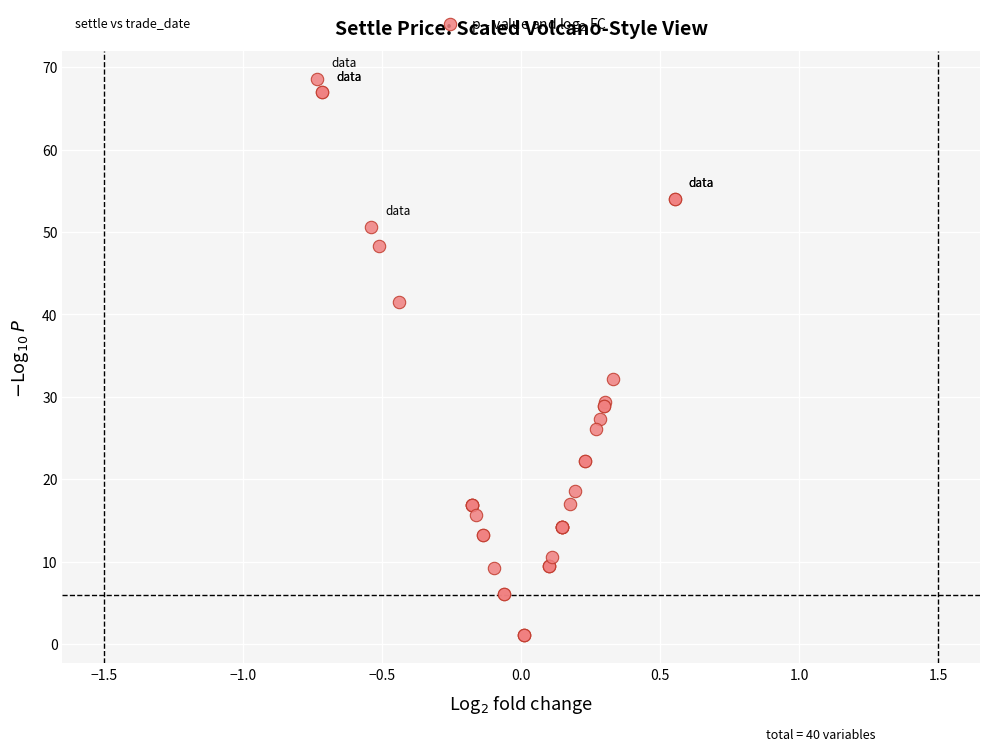

What Y value in the scatter plot is closest to 34?

32.1